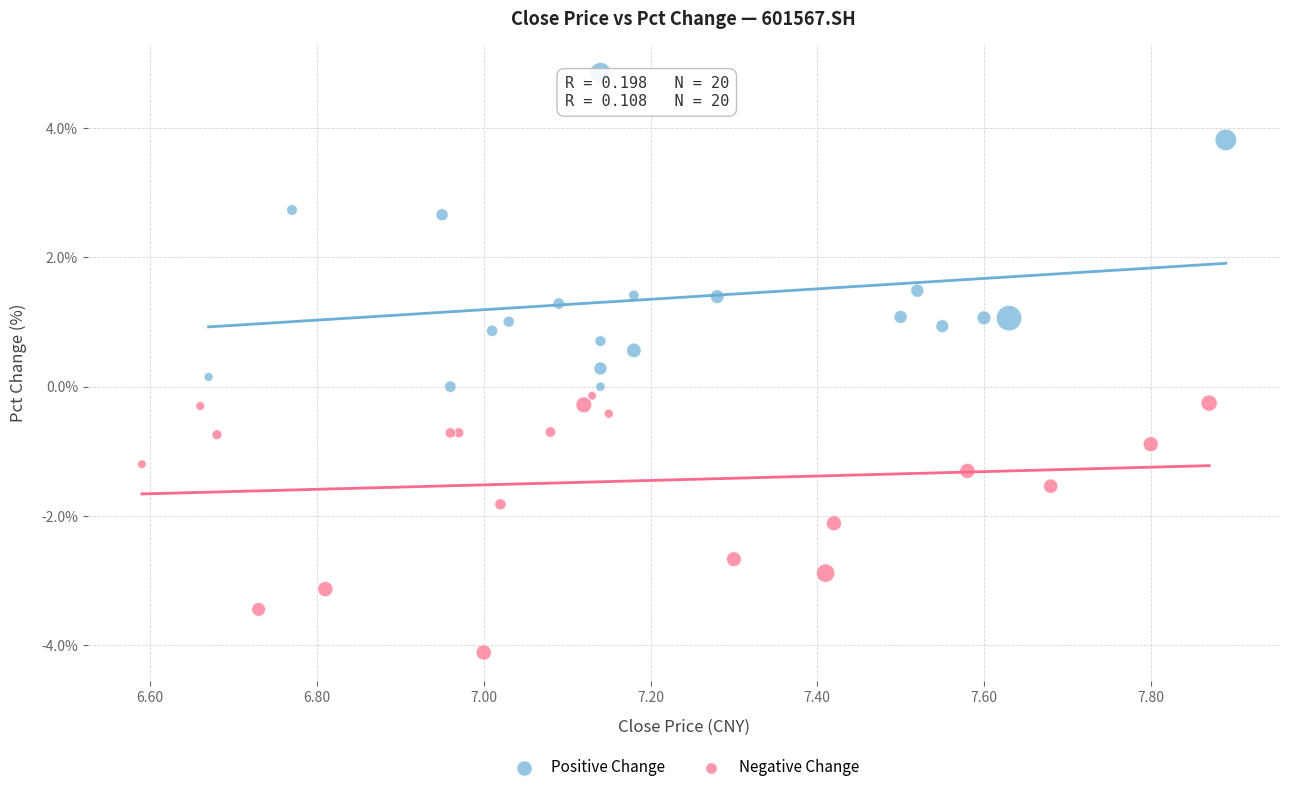

Which series has the widest spread of Y values?

Positive Change